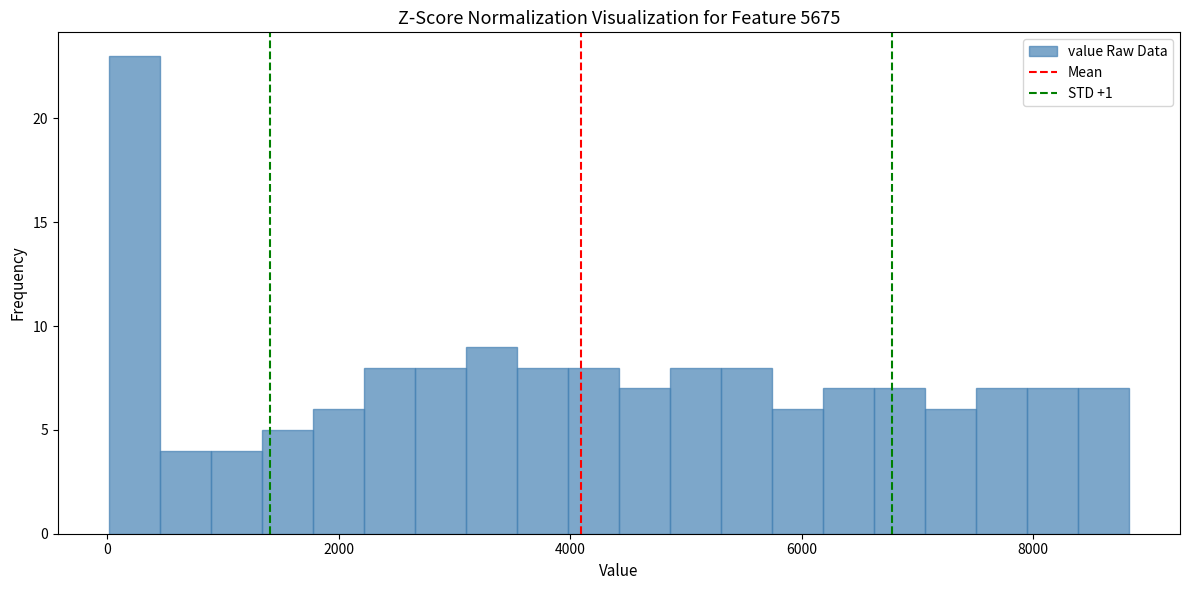

Around what value on the x-axis is the tallest bar? Give the approximate position of its centre, as read against the axis.

200